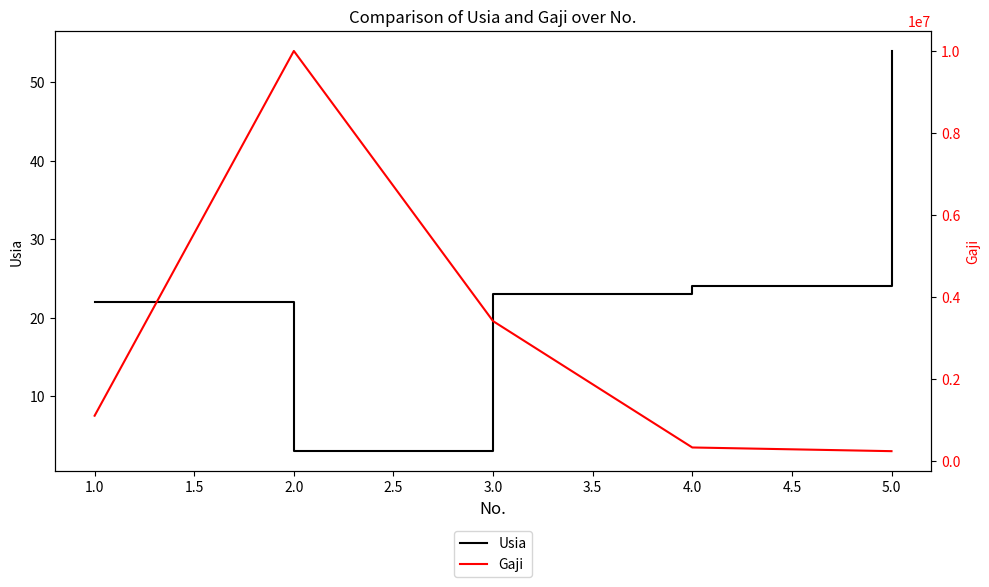

The value of Usia at 3.0 is 34. True or false?

False